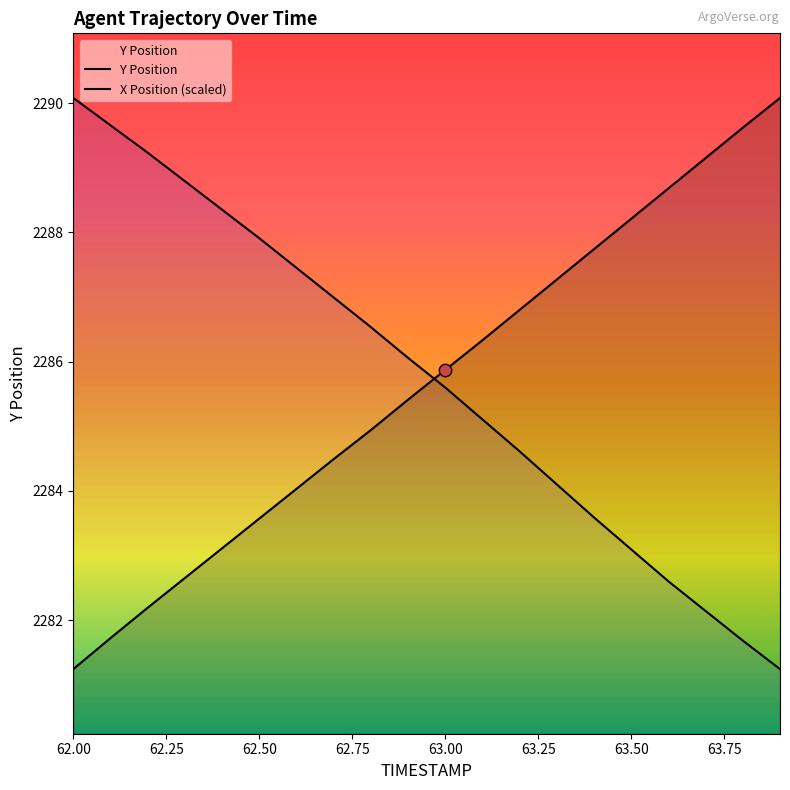

What is the total value across all series at 63.5?

4571.3